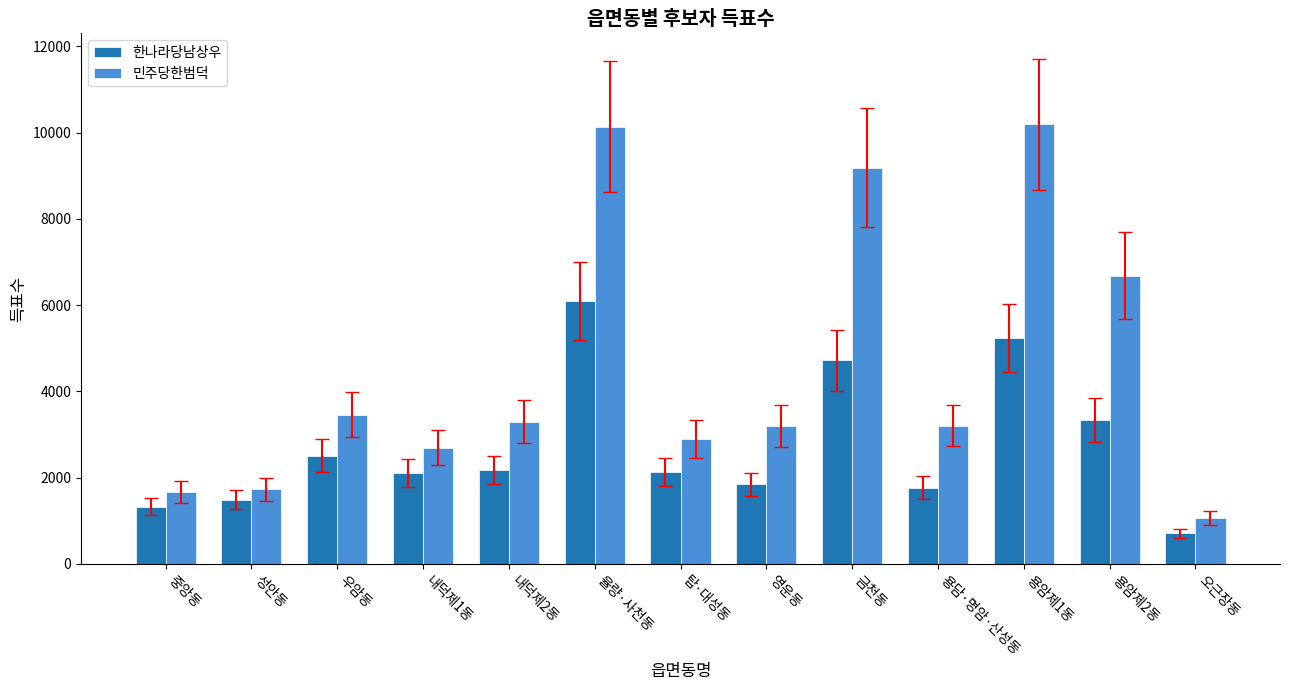

At which category is the sum across all series the highest?

율량·사천동